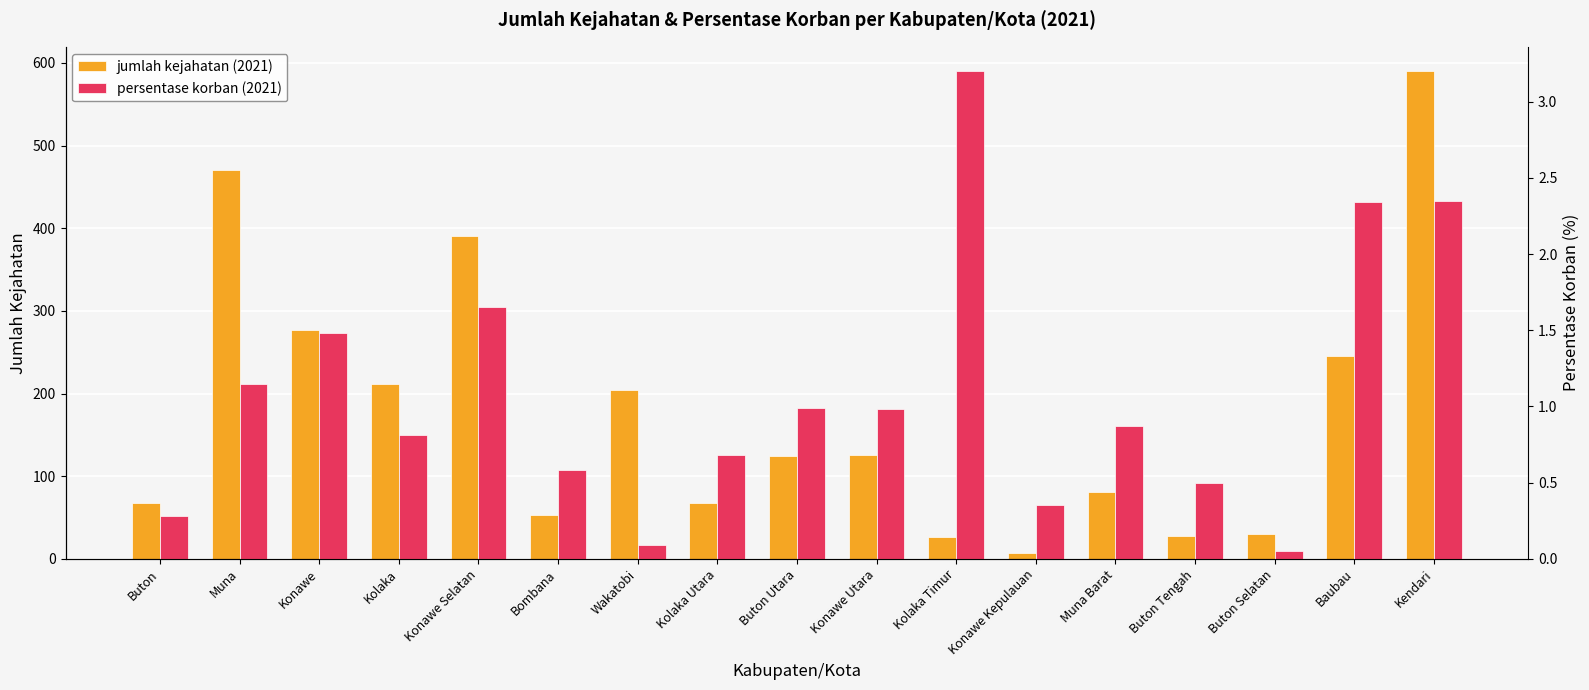

Where does the jumlah kejahatan (2021) series first go above 124?

Muna